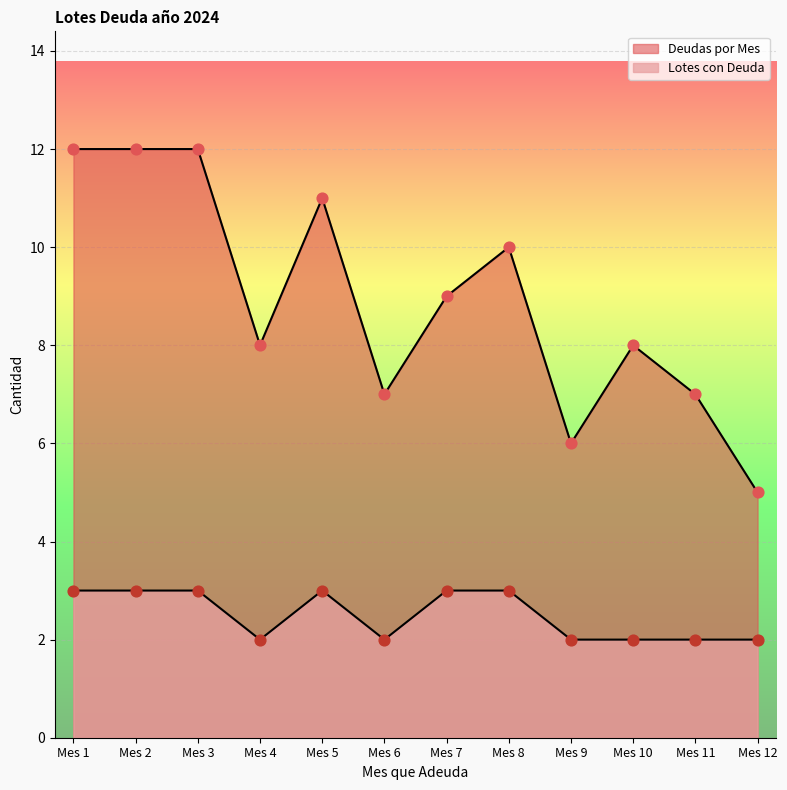

Which series reaches the maximum Y coordinate?

Deudas por Mes